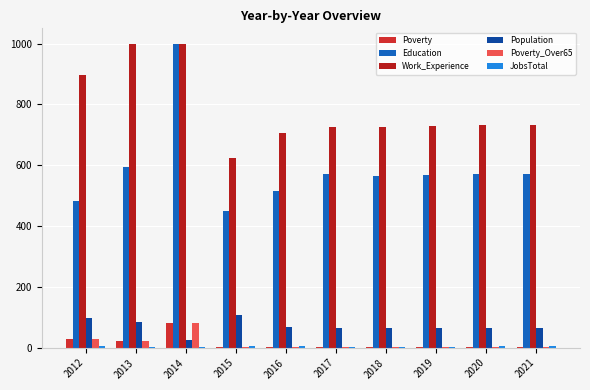

Are the bars horizontal?

No